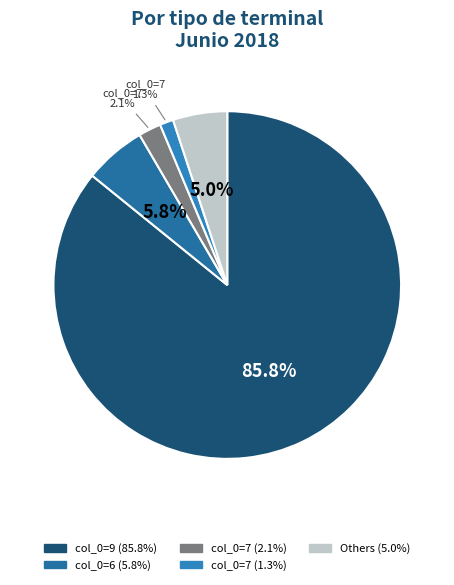

How many slices are in this pie chart?

5